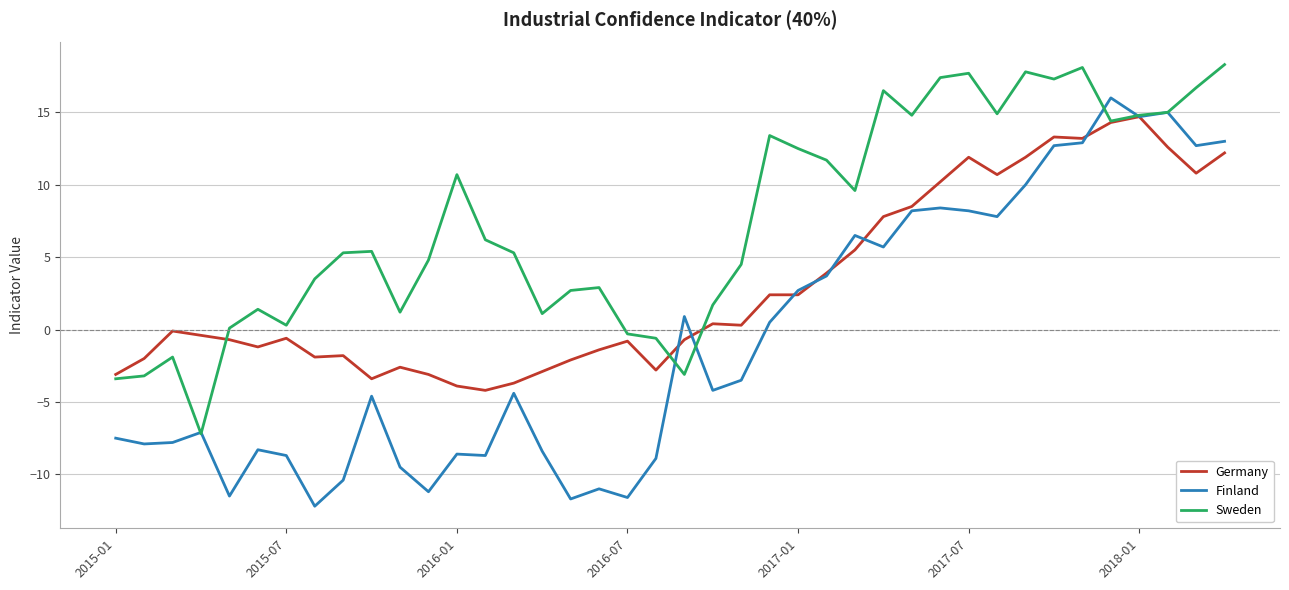

Which series has the largest total across all categories?

Sweden